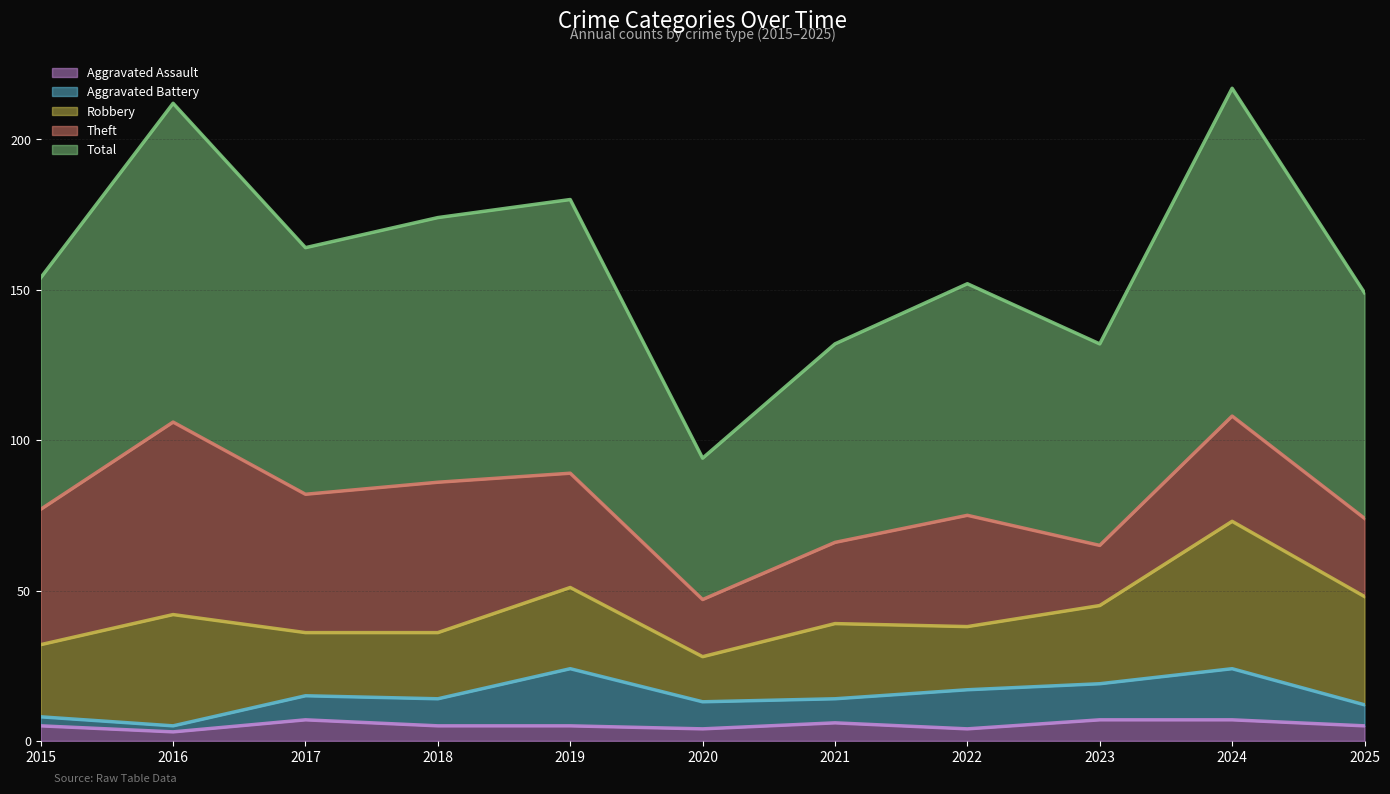

At how many categories does at least one series exceed 60?

10